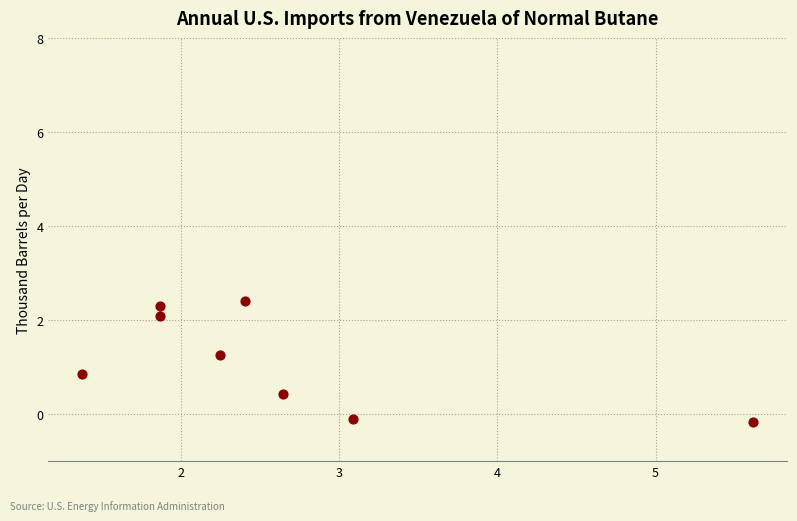

What Y value in the scatter plot is closest to 1?

0.9